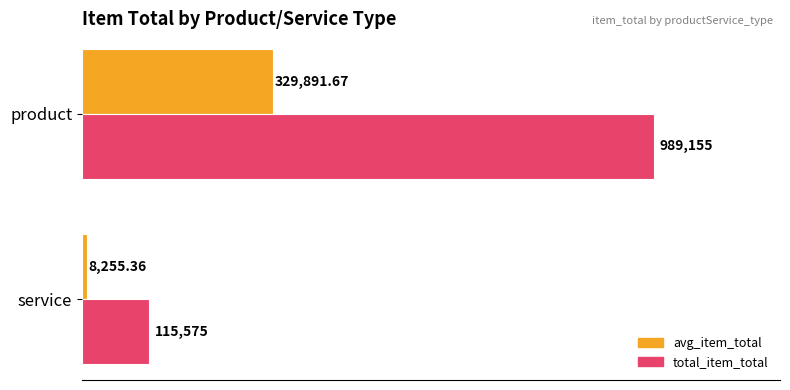

Reading right to left, list all the values displayed in this chart.

avg_item_total: 329891.7	8255.4
total_item_total: 989155.0	115575.0